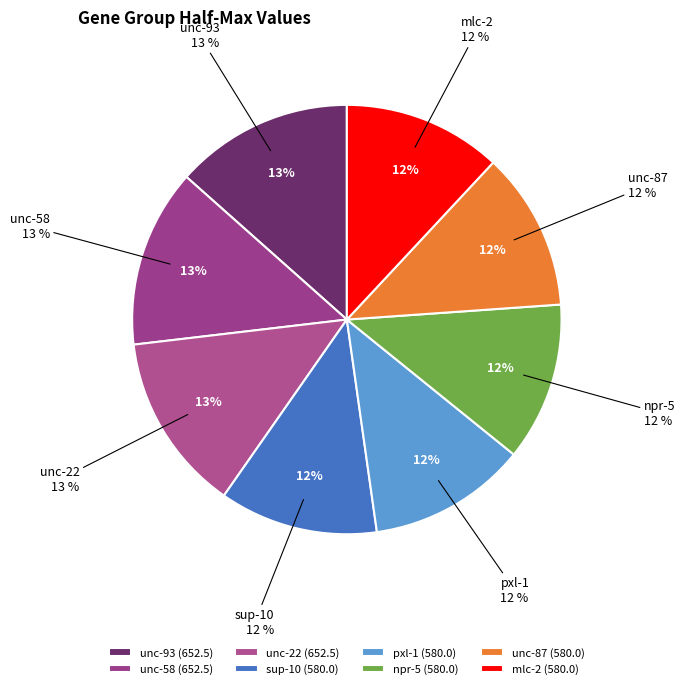

To the nearest percent, what percentage of the pie is sup-10?

12%